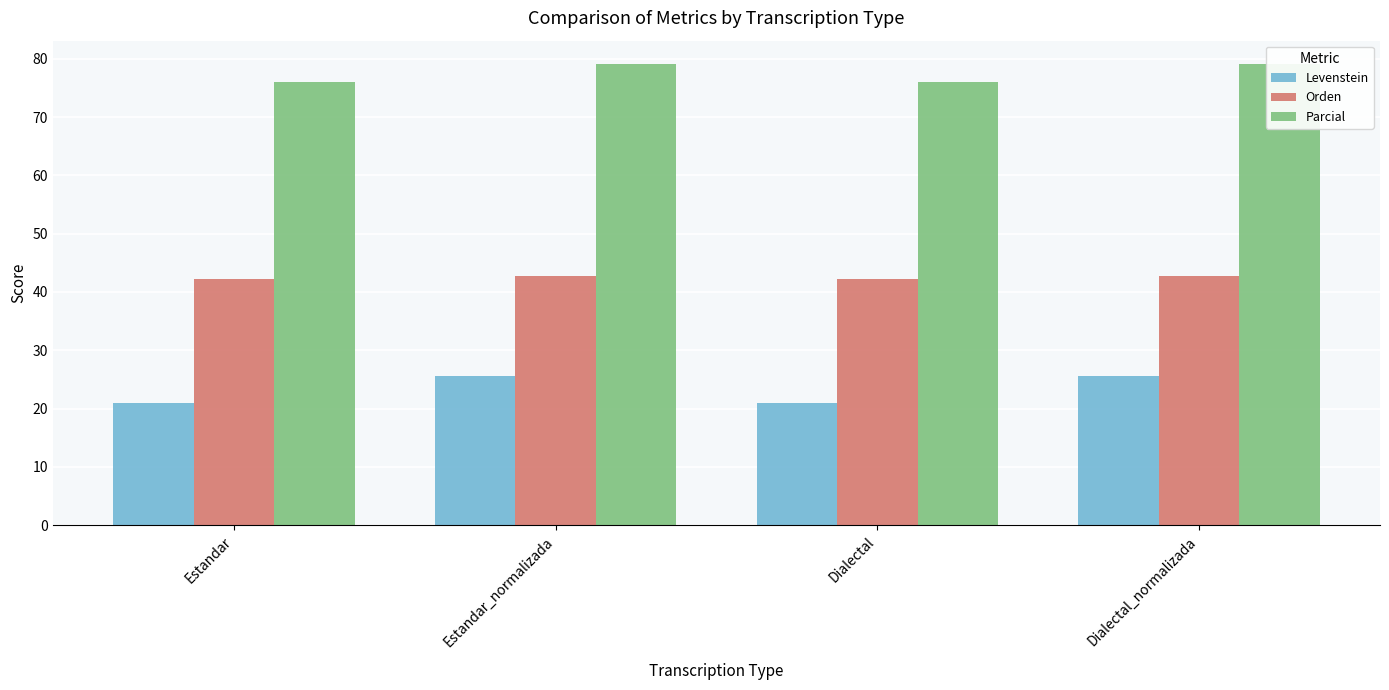

How many values in the Levenstein series are below 25?

2